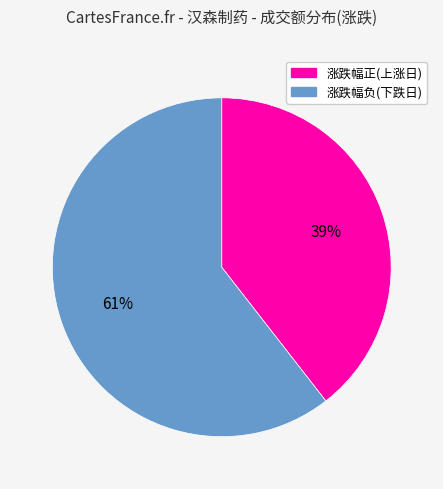

Is there any slice that represents more than half of the pie?

Yes